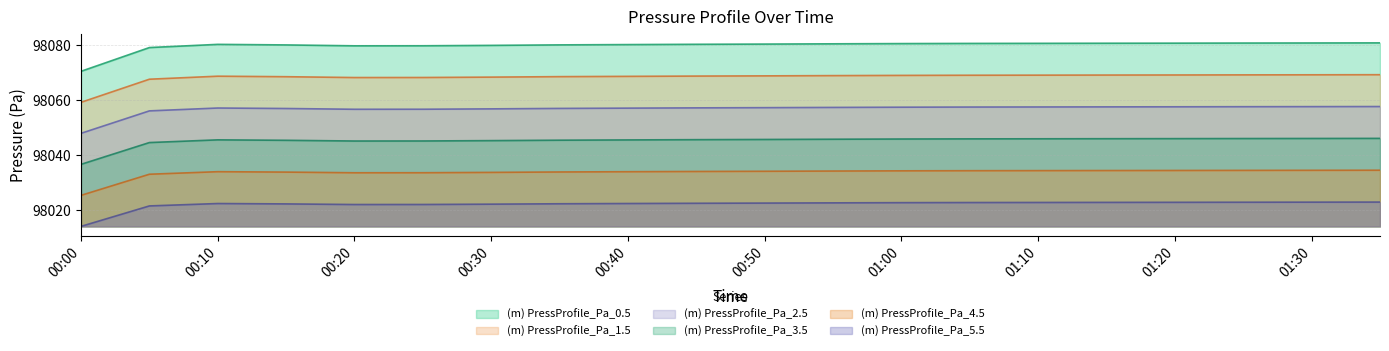

What is the minimum value shown in the chart?

98013.9